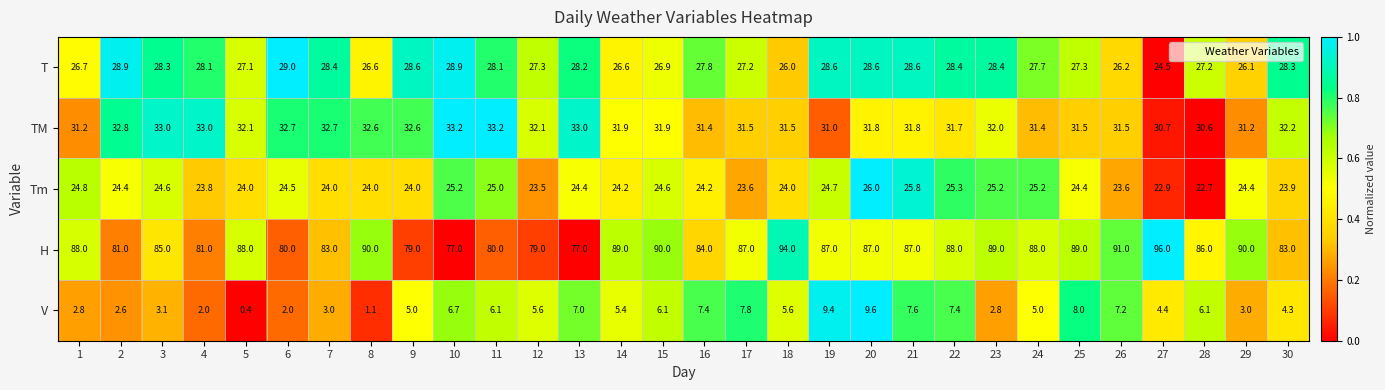

Rank the series by their maximum value, from highest to lowest.

H, TM, T, Tm, V